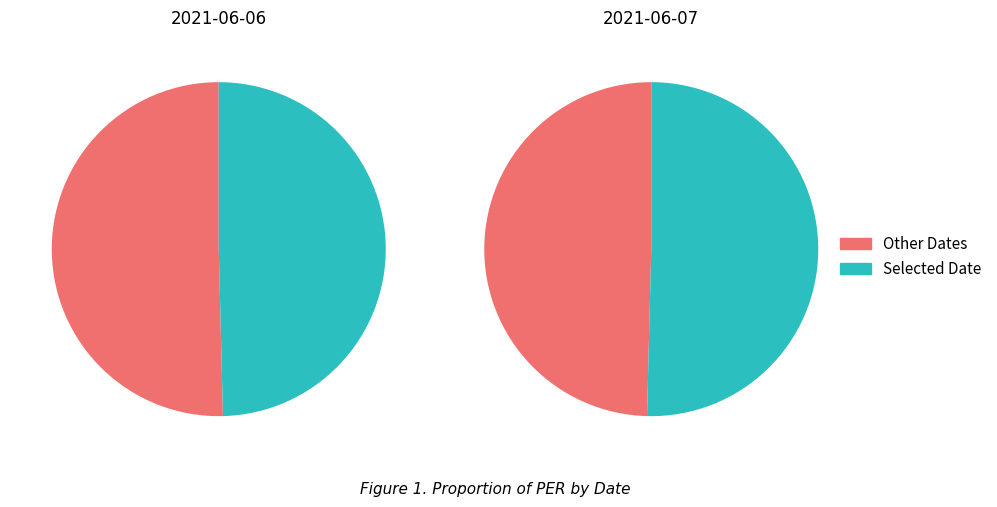

What portion of the pie excludes 2021-06-07?

49.6%